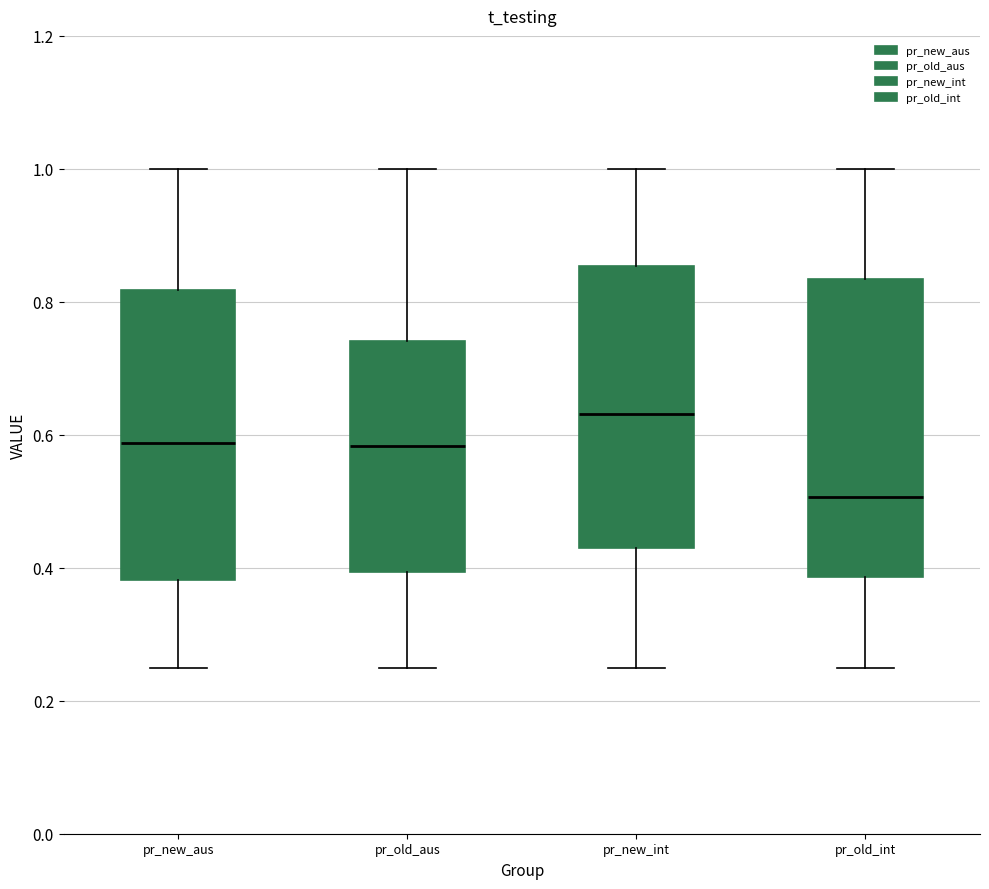

Which box has the highest median line?

pr_new_int